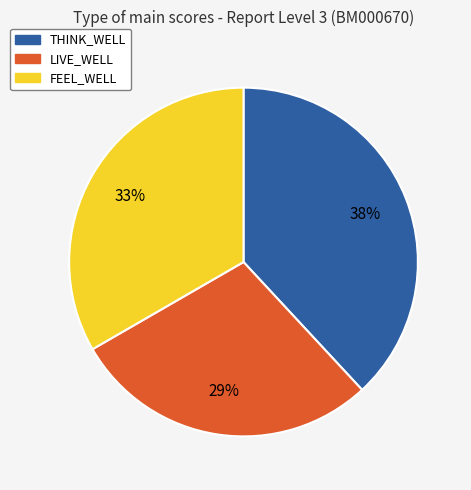

To the nearest percent, what portion does THINK_WELL represent?

38%